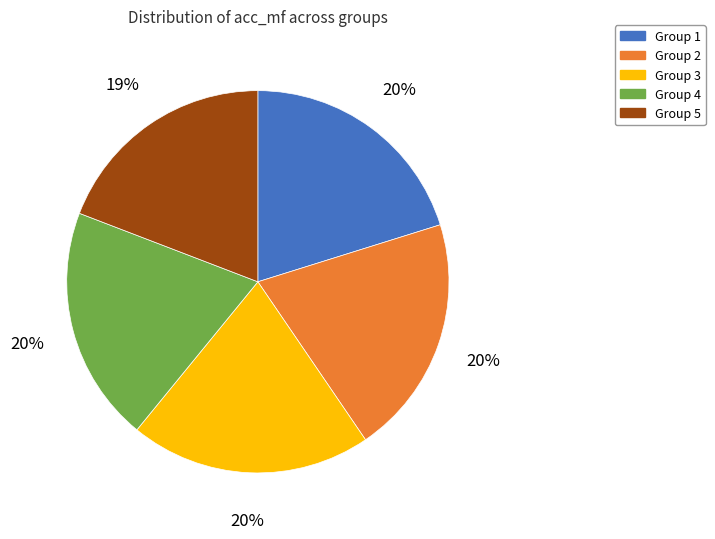

To the nearest percent, what is the average slice percentage?

20%